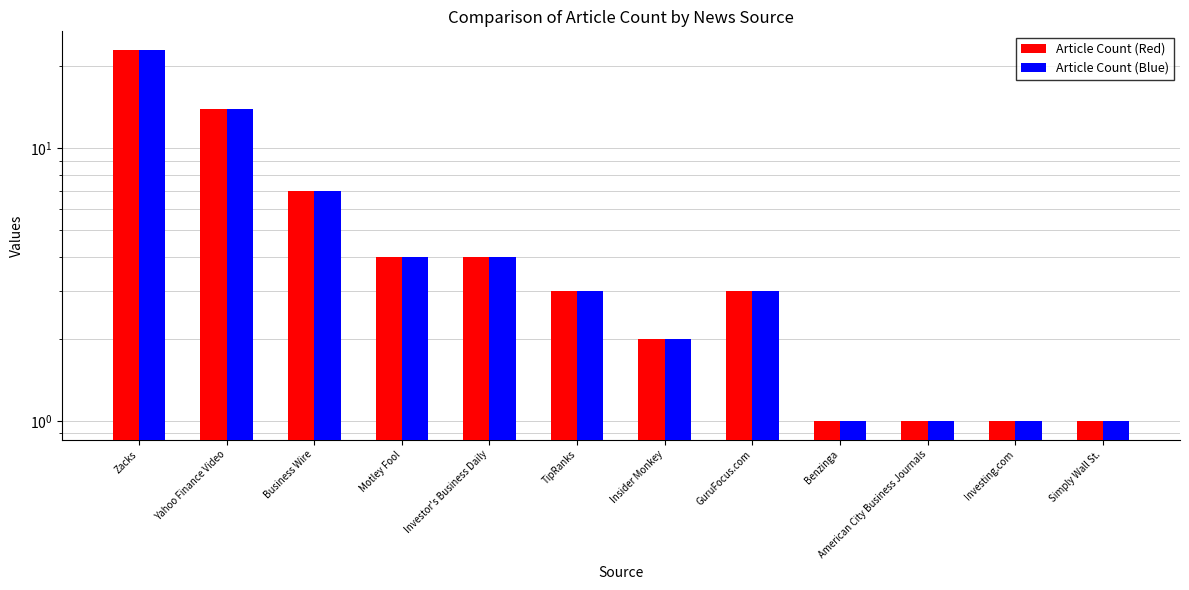

Which category has the lowest value in the Article Count series?

Benzinga